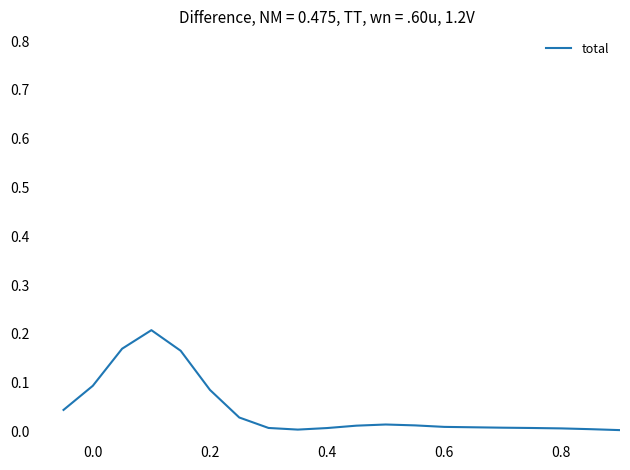

Is this an area chart (filled region under the line)?

No